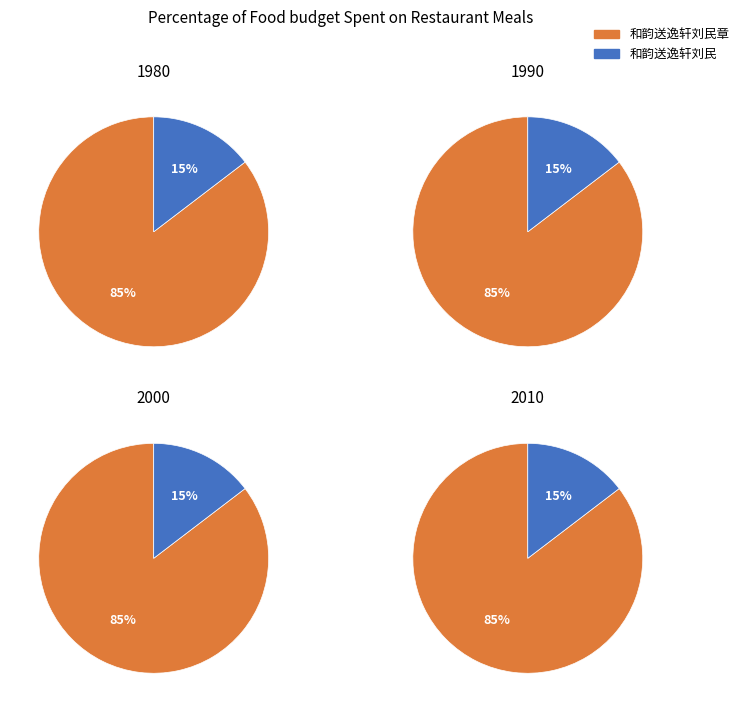

Count the number of slices in the pie.

2